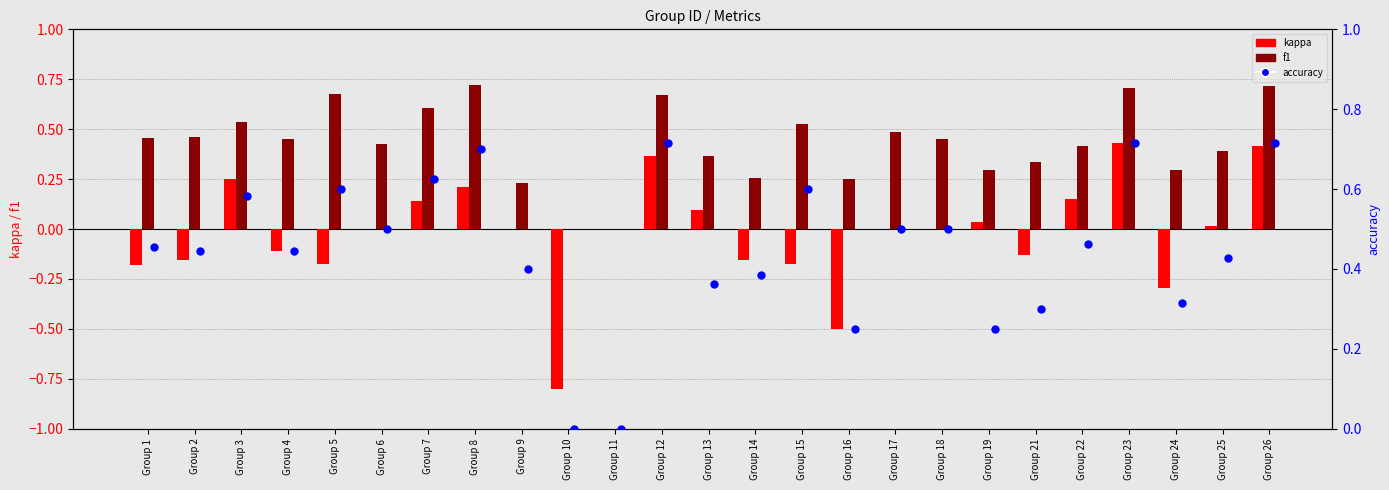

Is the value of accuracy at Group 18 greater than the value of kappa at Group 17?

Yes